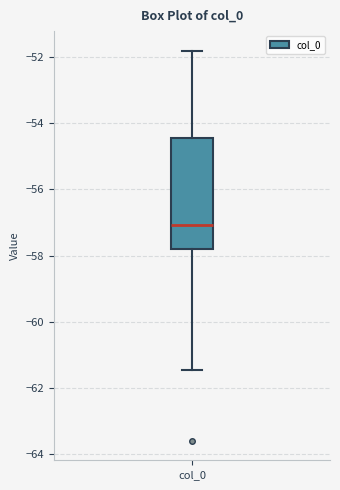

Where does the median line of the box for col_0 sit on the y-axis? The values are not printed on the chart, so give them approximately, as read against the axis.

-57.0